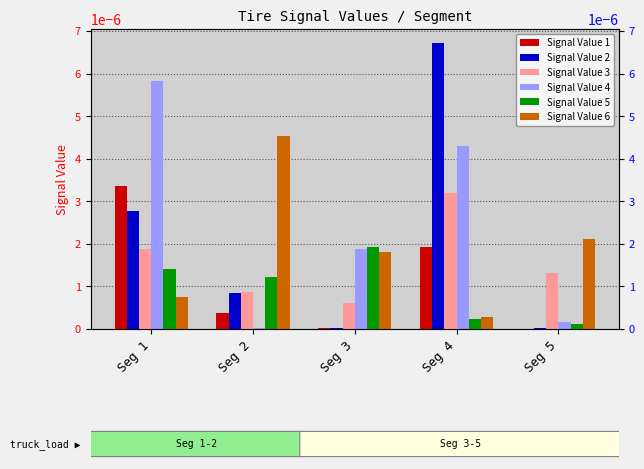

Which series has the largest total across all categories?

Signal Value 4